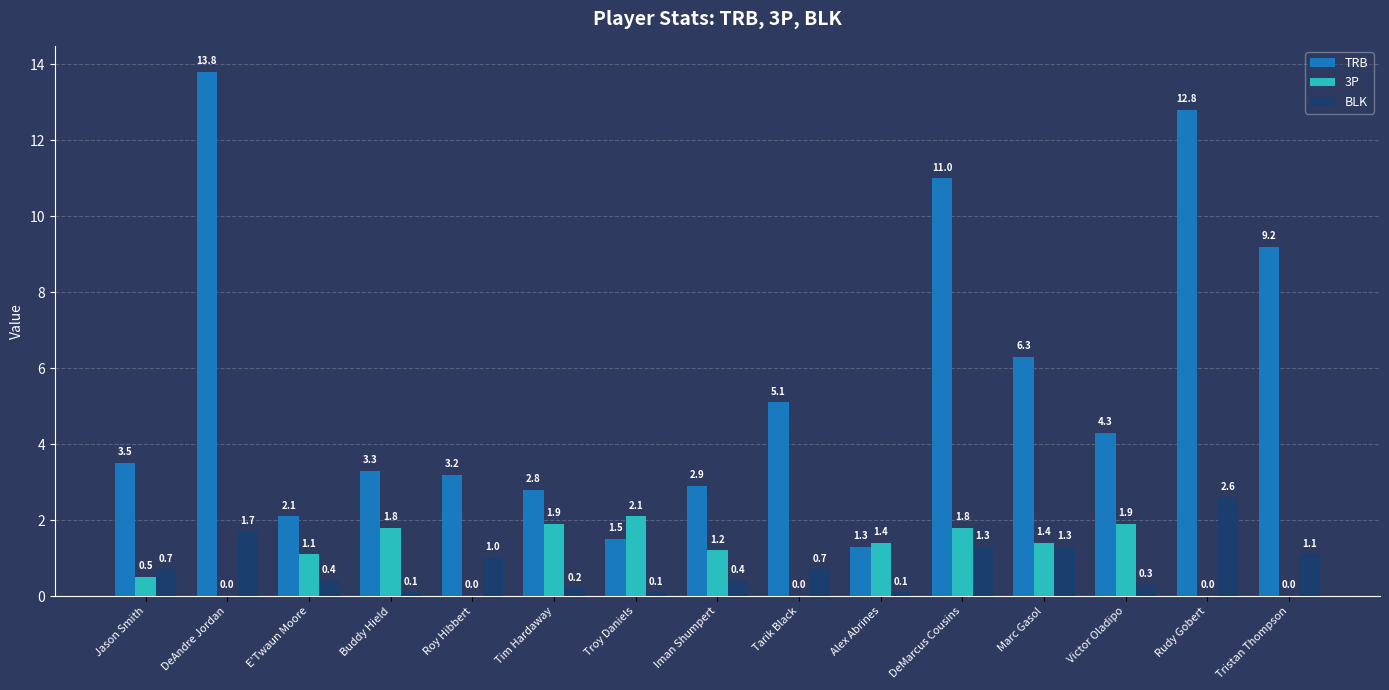

Between DeAndre Jordan and Rudy Gobert, which series saw the biggest shift?

TRB